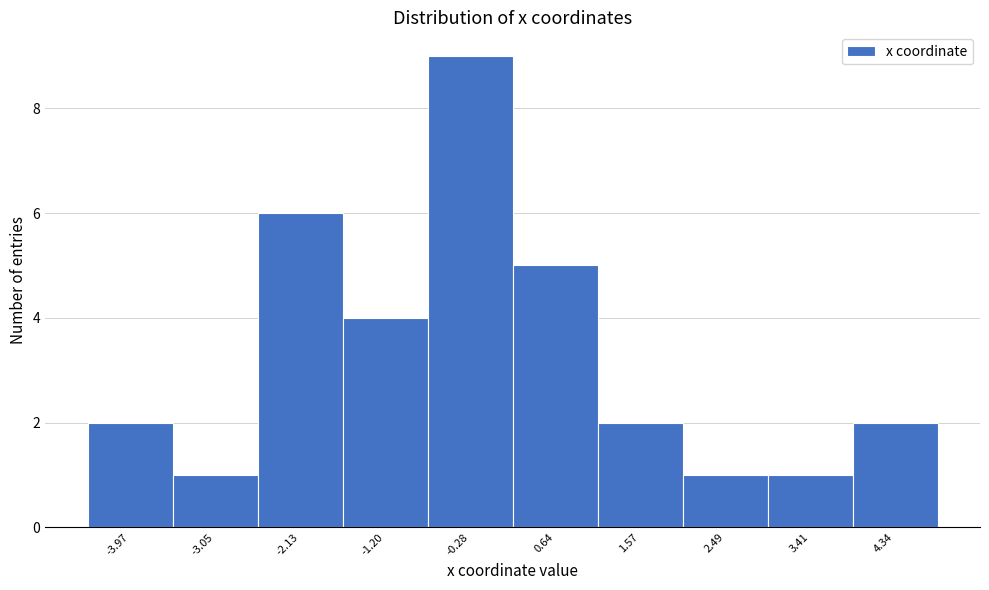

Reading left to right, list all the values displayed in this chart.

2	1	6	4	9	5	2	1	1	2